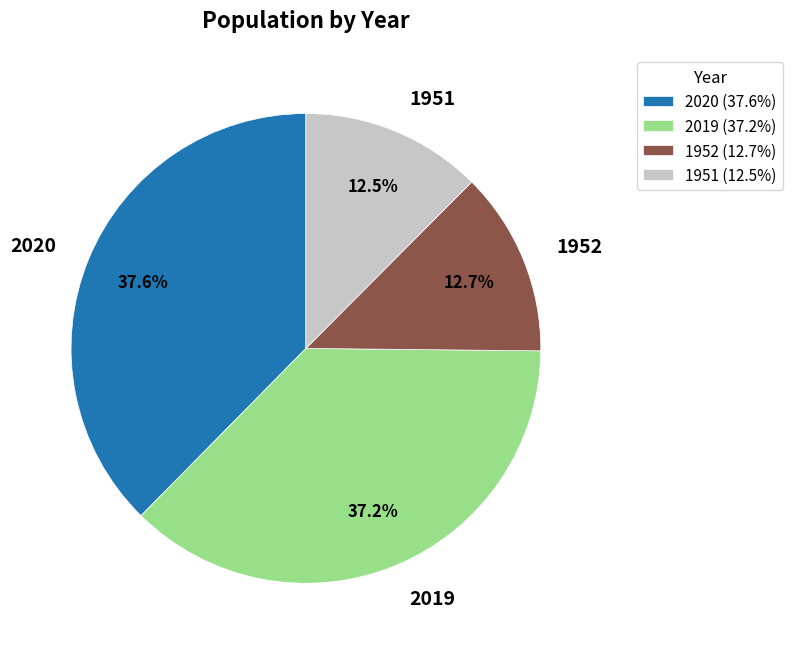

Is there any slice that represents more than half of the pie?

No